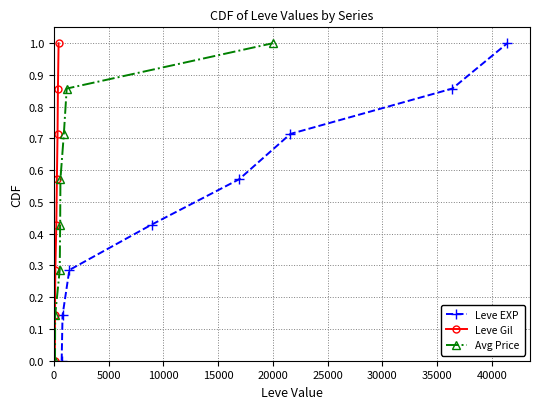

Count the Leve Gil values in the range 0 to 1.

8